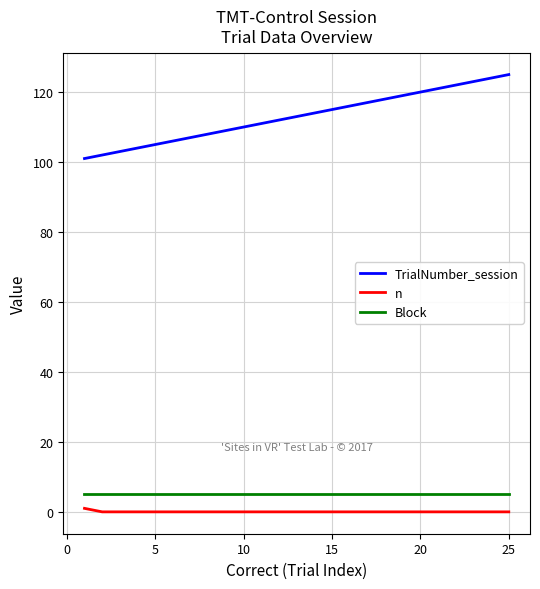

True or false: n and Block intersect in this chart.

False